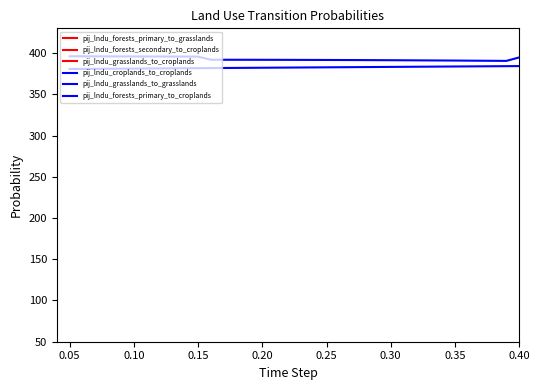

What is the difference between the maximum and second lowest values in the pij_lndu_forests_primary_to_croplands series?

1.7